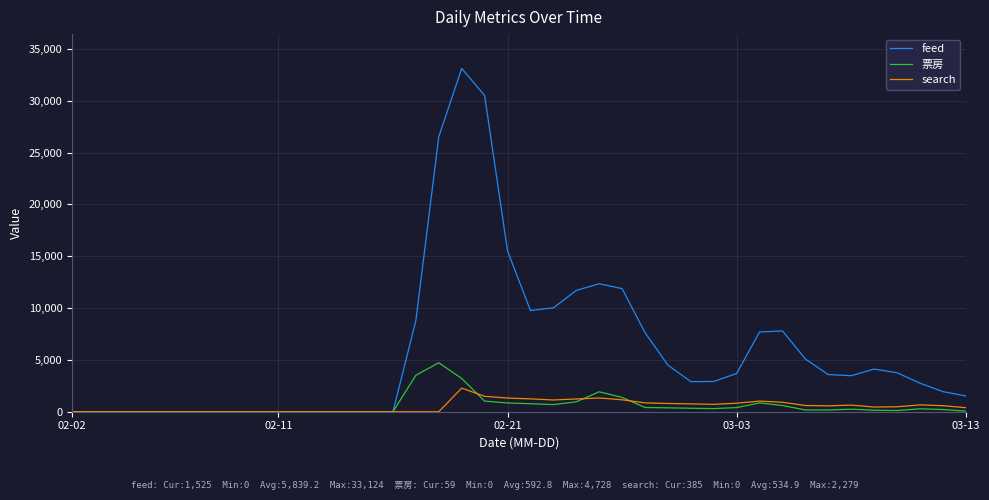

What is the maximum value for search?

2279